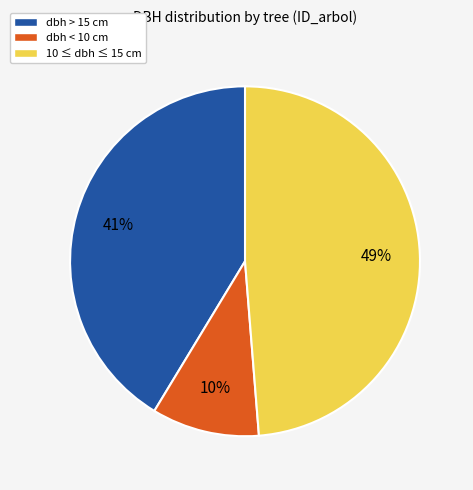

Does dbh > 15 cm represent more than half of the total?

No